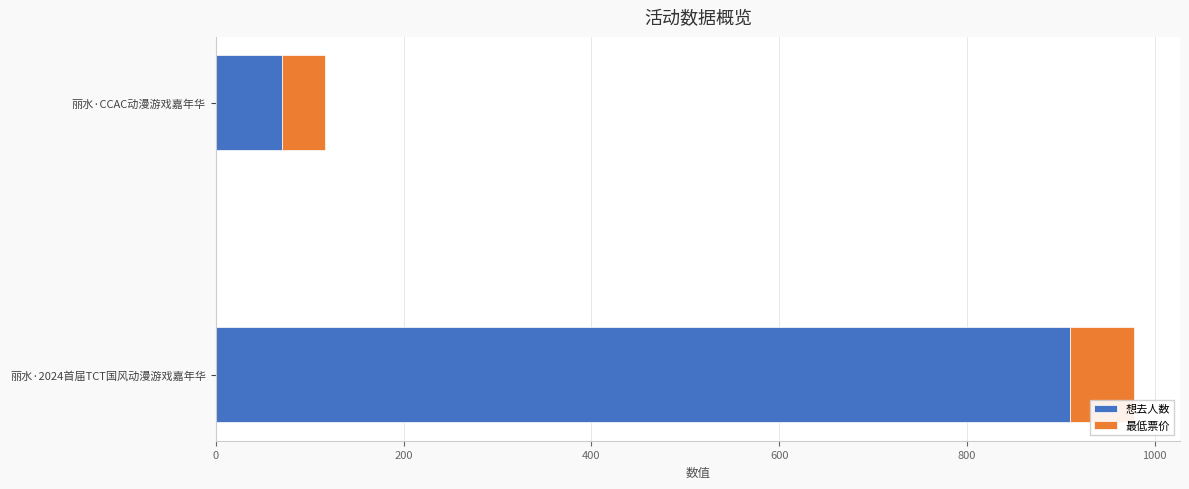

Count the 想去人数 values in the range 71 to 910.

2